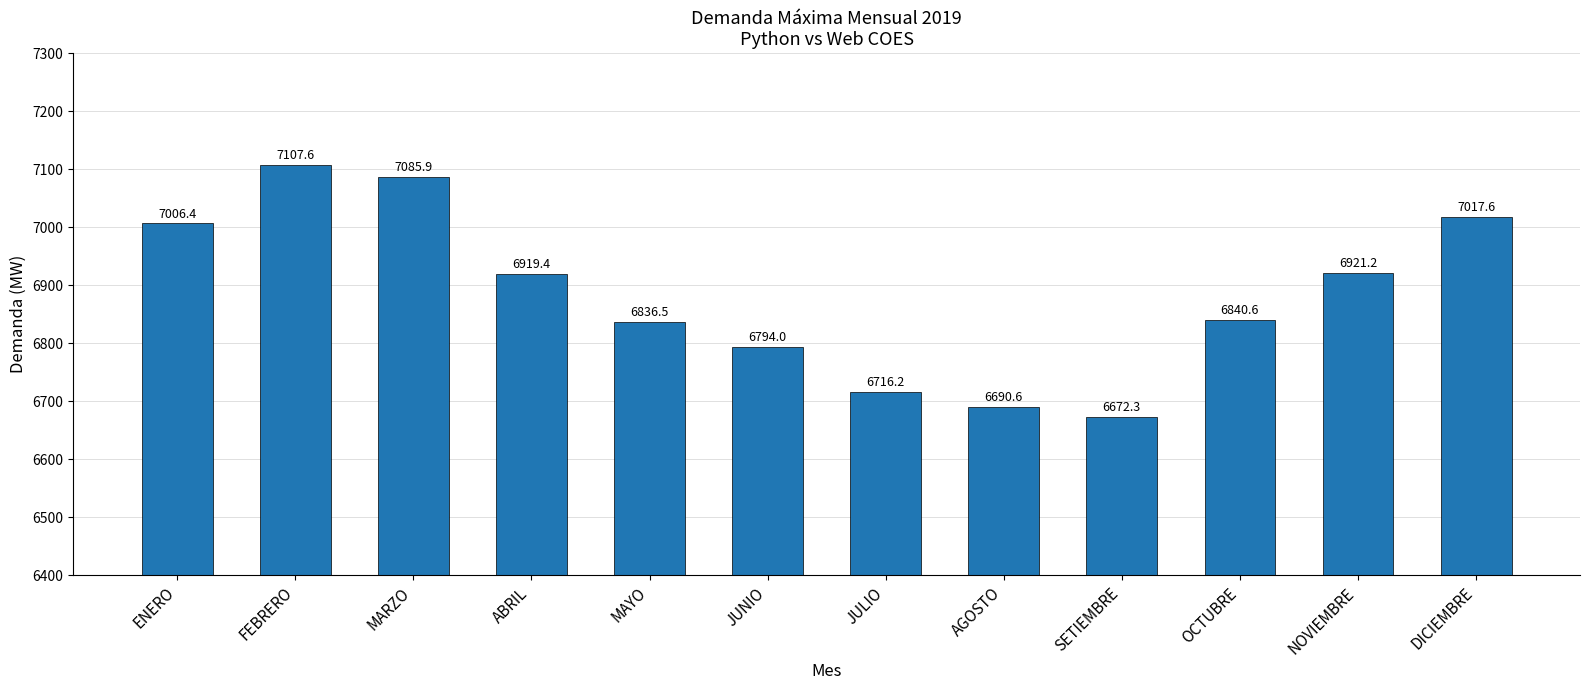

Is it true that the value at FEBRERO is 1774.1?

False